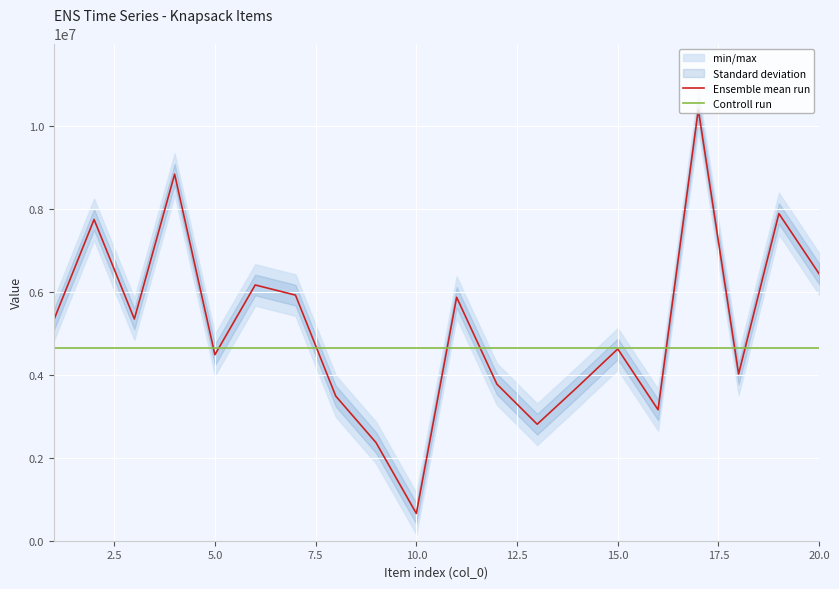

What is the smallest value displayed?

656739.0